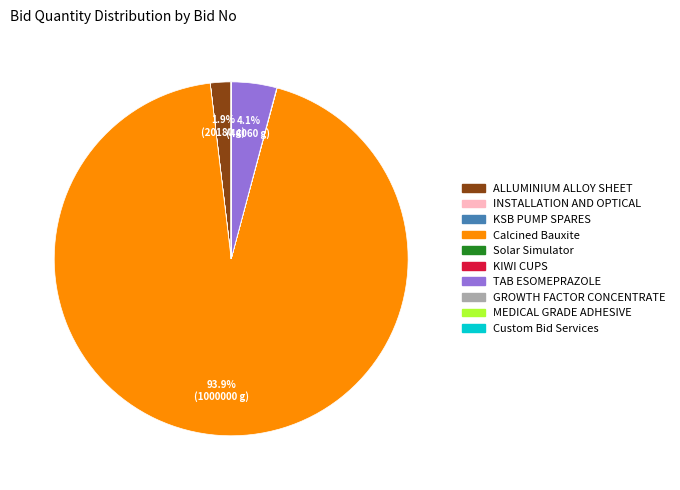

Does any single category account for the majority?

Yes